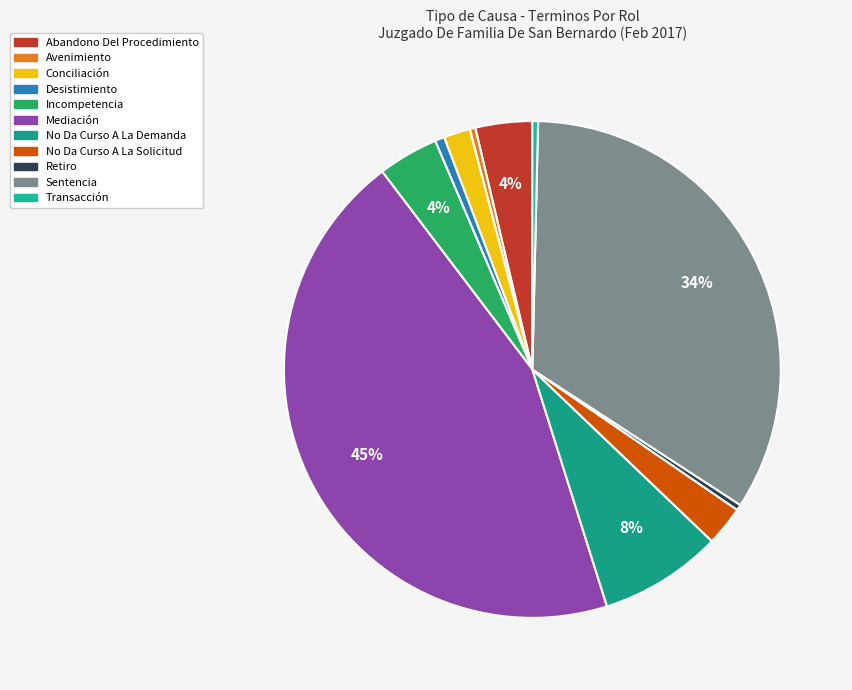

How many slices are in this pie chart?

11